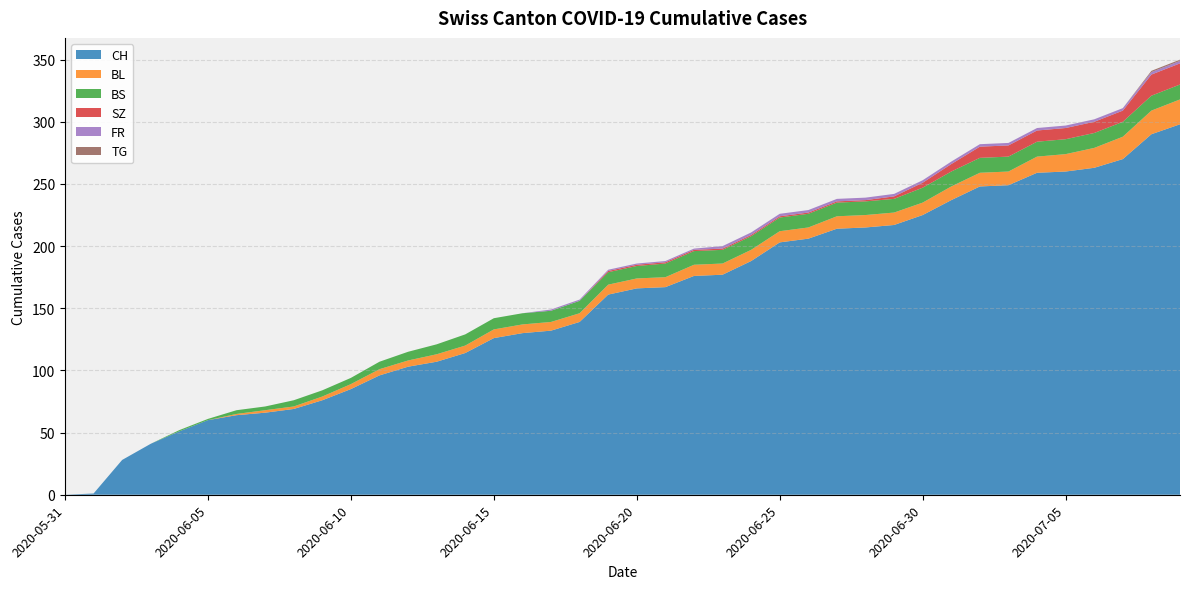

Reading right to left, list all the values displayed in this chart.

CH: 2020-07-09=298	2020-07-08=290	2020-07-07=270	2020-07-06=263	2020-07-05=260	2020-07-04=259	2020-07-03=249	2020-07-02=248	2020-07-01=237	2020-06-30=225	2020-06-29=217	2020-06-28=215	2020-06-27=214	2020-06-26=206	2020-06-25=203	2020-06-24=188	2020-06-23=177	2020-06-22=176	2020-06-21=167	2020-06-20=166	2020-06-19=161	2020-06-18=139	2020-06-17=132	2020-06-16=130	2020-06-15=126	2020-06-14=114	2020-06-13=107	2020-06-12=103	2020-06-11=96	2020-06-10=85	2020-06-09=76	2020-06-08=69	2020-06-07=66	2020-06-06=64	2020-06-05=60	2020-06-04=51	2020-06-03=41	2020-06-02=28	2020-06-01=1	2020-05-31=0
BL: 2020-07-09=20	2020-07-08=19	2020-07-07=18	2020-07-06=16	2020-07-05=14	2020-07-04=13	2020-07-03=11	2020-07-02=11	2020-07-01=11	2020-06-30=10	2020-06-29=10	2020-06-28=10	2020-06-27=10	2020-06-26=9	2020-06-25=9	2020-06-24=9	2020-06-23=9	2020-06-22=9	2020-06-21=8	2020-06-20=8	2020-06-19=8	2020-06-18=7	2020-06-17=7	2020-06-16=7	2020-06-15=7	2020-06-14=6	2020-06-13=6	2020-06-12=5	2020-06-11=5	2020-06-10=4	2020-06-09=3	2020-06-08=2	2020-06-07=2	2020-06-06=1	2020-06-05=0	2020-06-04=0	2020-06-03=0	2020-06-02=0	2020-06-01=0	2020-05-31=0
BS: 2020-07-09=12	2020-07-08=12	2020-07-07=12	2020-07-06=12	2020-07-05=12	2020-07-04=12	2020-07-03=12	2020-07-02=12	2020-07-01=12	2020-06-30=12	2020-06-29=11	2020-06-28=11	2020-06-27=11	2020-06-26=11	2020-06-25=11	2020-06-24=11	2020-06-23=11	2020-06-22=11	2020-06-21=11	2020-06-20=10	2020-06-19=10	2020-06-18=10	2020-06-17=9	2020-06-16=9	2020-06-15=9	2020-06-14=9	2020-06-13=8	2020-06-12=7	2020-06-11=6	2020-06-10=5	2020-06-09=5	2020-06-08=5	2020-06-07=3	2020-06-06=3	2020-06-05=1	2020-06-04=1	2020-06-03=0	2020-06-02=0	2020-06-01=0	2020-05-31=0
SZ: 2020-07-09=17	2020-07-08=17	2020-07-07=9	2020-07-06=9	2020-07-05=9	2020-07-04=9	2020-07-03=9	2020-07-02=9	2020-07-01=6	2020-06-30=4	2020-06-29=2	2020-06-28=1	2020-06-27=1	2020-06-26=1	2020-06-25=1	2020-06-24=1	2020-06-23=1	2020-06-22=1	2020-06-21=1	2020-06-20=1	2020-06-19=1	2020-06-18=0	2020-06-17=0	2020-06-16=0	2020-06-15=0	2020-06-14=0	2020-06-13=0	2020-06-12=0	2020-06-11=0	2020-06-10=0	2020-06-09=0	2020-06-08=0	2020-06-07=0	2020-06-06=0	2020-06-05=0	2020-06-04=0	2020-06-03=0	2020-06-02=0	2020-06-01=0	2020-05-31=0
FR: 2020-07-09=2	2020-07-08=2	2020-07-07=2	2020-07-06=2	2020-07-05=2	2020-07-04=2	2020-07-03=2	2020-07-02=2	2020-07-01=2	2020-06-30=2	2020-06-29=2	2020-06-28=2	2020-06-27=2	2020-06-26=2	2020-06-25=2	2020-06-24=2	2020-06-23=2	2020-06-22=1	2020-06-21=1	2020-06-20=1	2020-06-19=1	2020-06-18=1	2020-06-17=1	2020-06-16=0	2020-06-15=0	2020-06-14=0	2020-06-13=0	2020-06-12=0	2020-06-11=0	2020-06-10=0	2020-06-09=0	2020-06-08=0	2020-06-07=0	2020-06-06=0	2020-06-05=0	2020-06-04=0	2020-06-03=0	2020-06-02=0	2020-06-01=0	2020-05-31=0
TG: 2020-07-09=1	2020-07-08=1	2020-07-07=0	2020-07-06=0	2020-07-05=0	2020-07-04=0	2020-07-03=0	2020-07-02=0	2020-07-01=0	2020-06-30=0	2020-06-29=0	2020-06-28=0	2020-06-27=0	2020-06-26=0	2020-06-25=0	2020-06-24=0	2020-06-23=0	2020-06-22=0	2020-06-21=0	2020-06-20=0	2020-06-19=0	2020-06-18=0	2020-06-17=0	2020-06-16=0	2020-06-15=0	2020-06-14=0	2020-06-13=0	2020-06-12=0	2020-06-11=0	2020-06-10=0	2020-06-09=0	2020-06-08=0	2020-06-07=0	2020-06-06=0	2020-06-05=0	2020-06-04=0	2020-06-03=0	2020-06-02=0	2020-06-01=0	2020-05-31=0